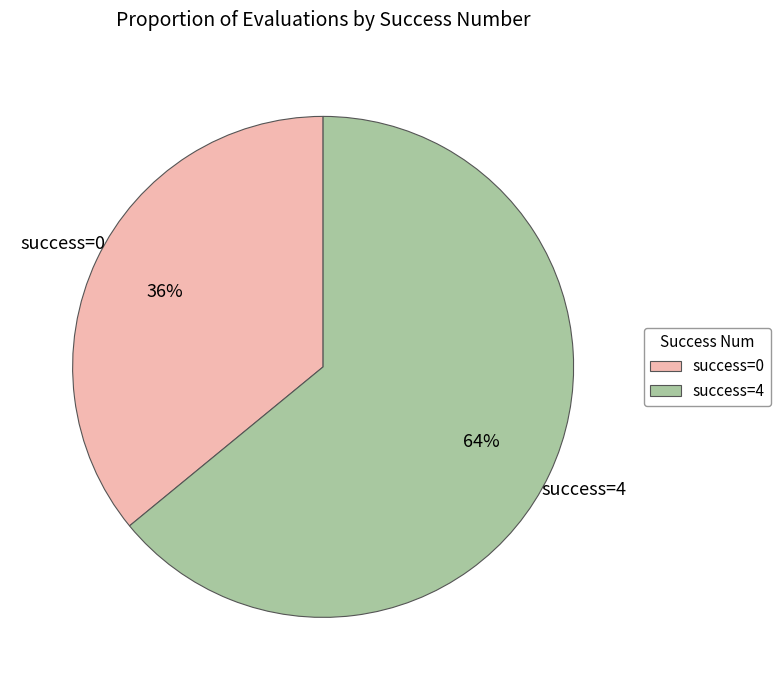

Rank the categories by value from lowest to highest.

success=0, success=4